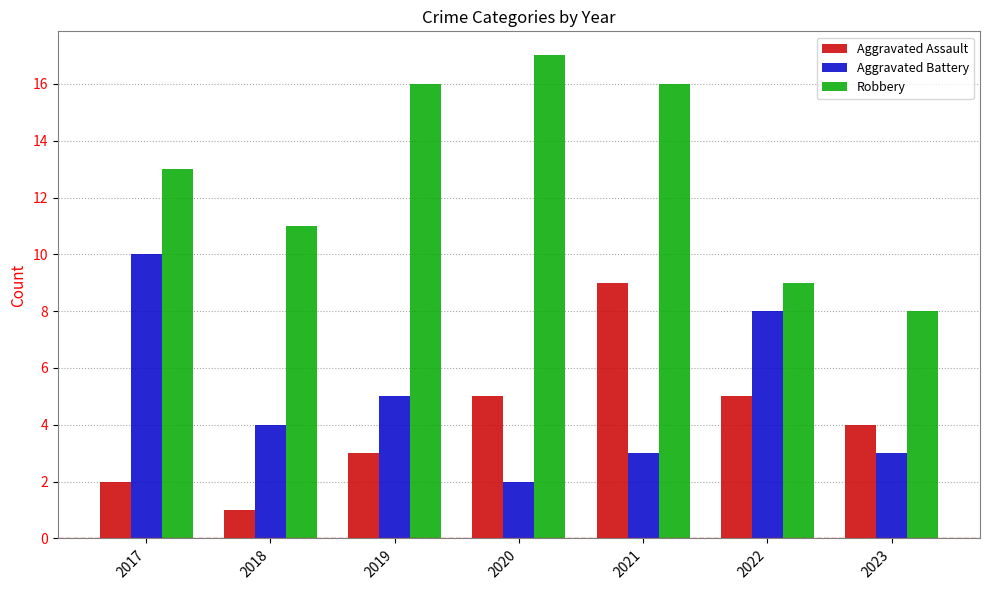

How many bars are there in total?

21